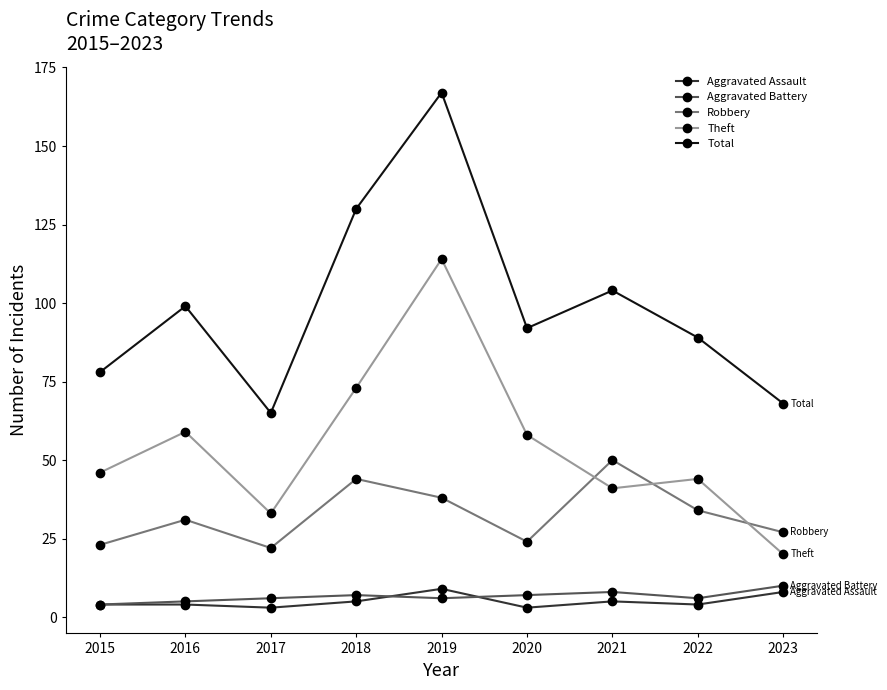

Reading left to right, extract all data points from this chart.

Aggravated Assault: 2015=4	2016=4	2017=3	2018=5	2019=9	2020=3	2021=5	2022=4	2023=8
Aggravated Battery: 2015=4	2016=5	2017=6	2018=7	2019=6	2020=7	2021=8	2022=6	2023=10
Robbery: 2015=23	2016=31	2017=22	2018=44	2019=38	2020=24	2021=50	2022=34	2023=27
Theft: 2015=46	2016=59	2017=33	2018=73	2019=114	2020=58	2021=41	2022=44	2023=20
Total: 2015=78	2016=99	2017=65	2018=130	2019=167	2020=92	2021=104	2022=89	2023=68